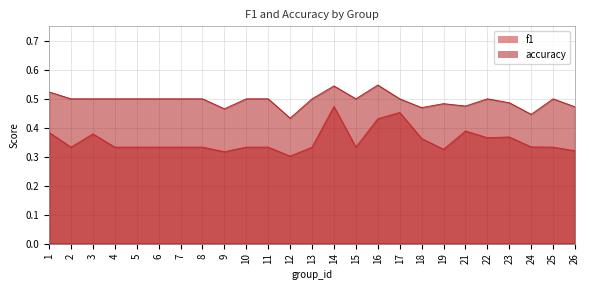

True or false: accuracy has more than 1 points higher than both neighbors.

True